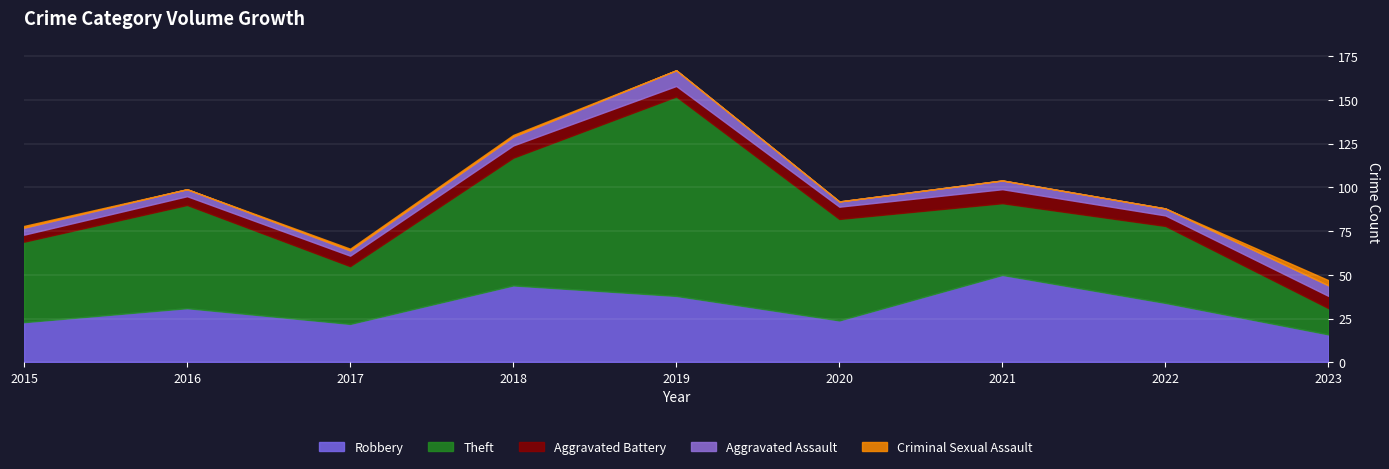

True or false: Aggravated Battery and Criminal Sexual Assault cross at least once.

False